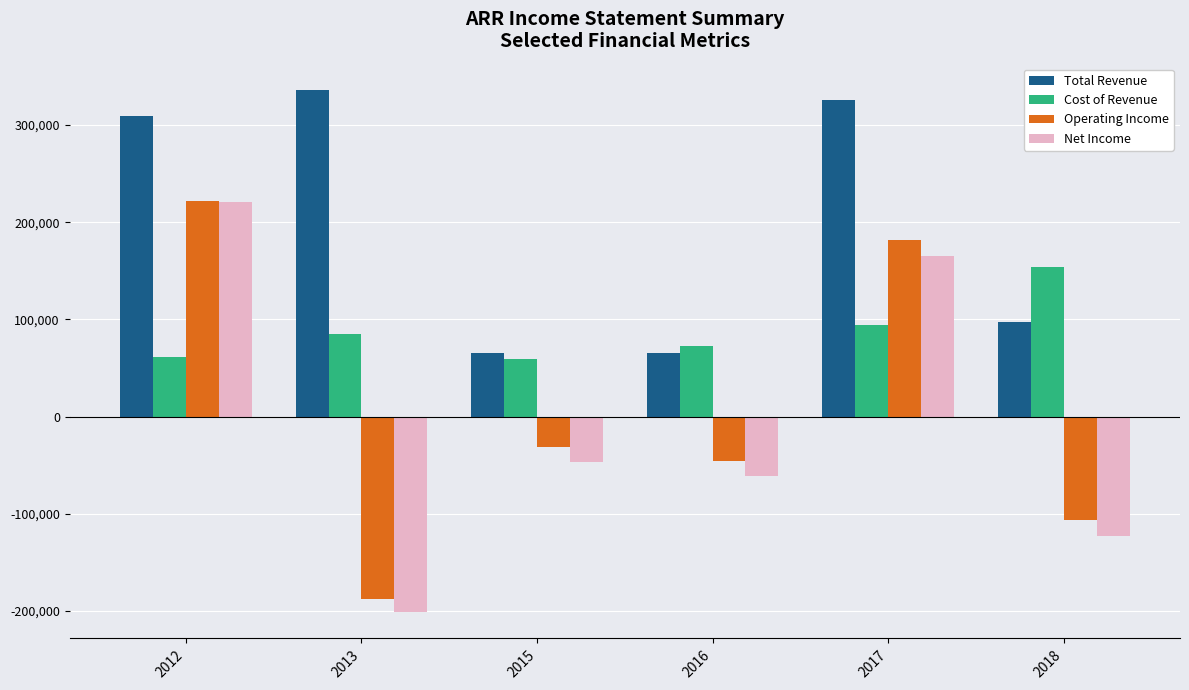

True or false: Operating Income has a value of -64397 at 2016.

False